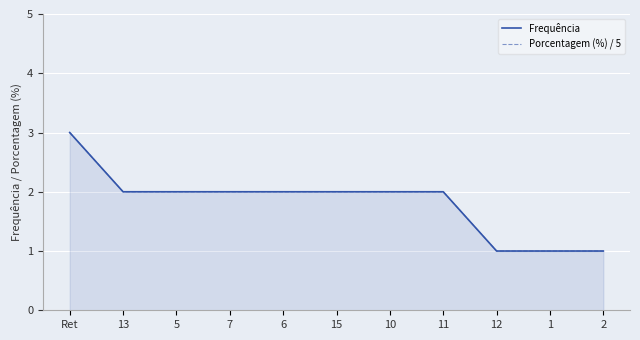

What is the difference between the maximum and second lowest values in the Porcentagem (%) / 5 series?

2